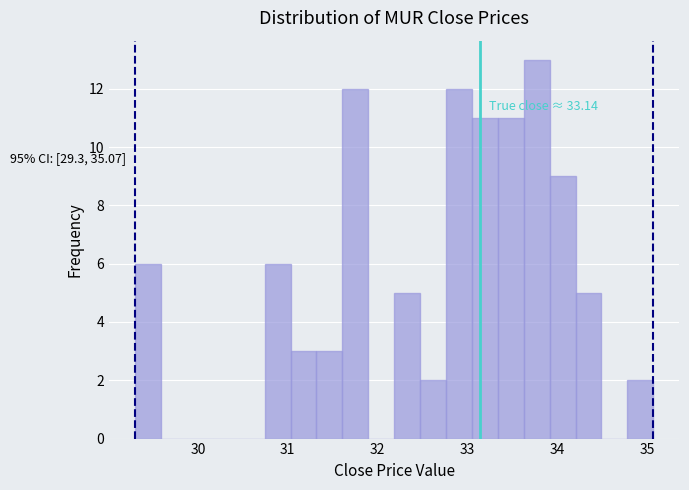

Read against the x-axis, roughly where is the centre of the tallest bar?

33.8